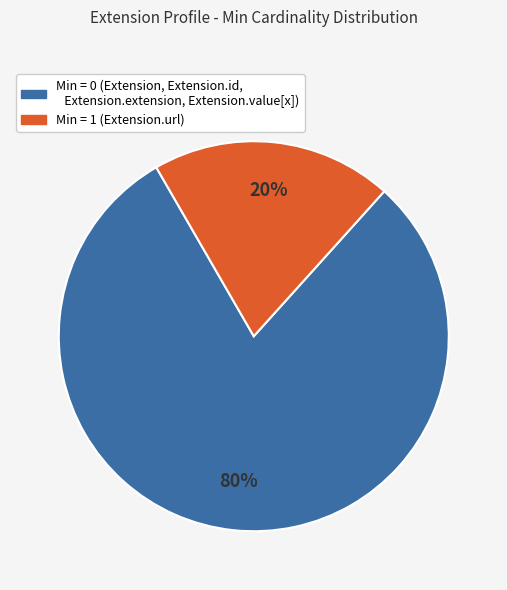

To the nearest percent, what is the difference between the largest and smallest slice percentages?

60%